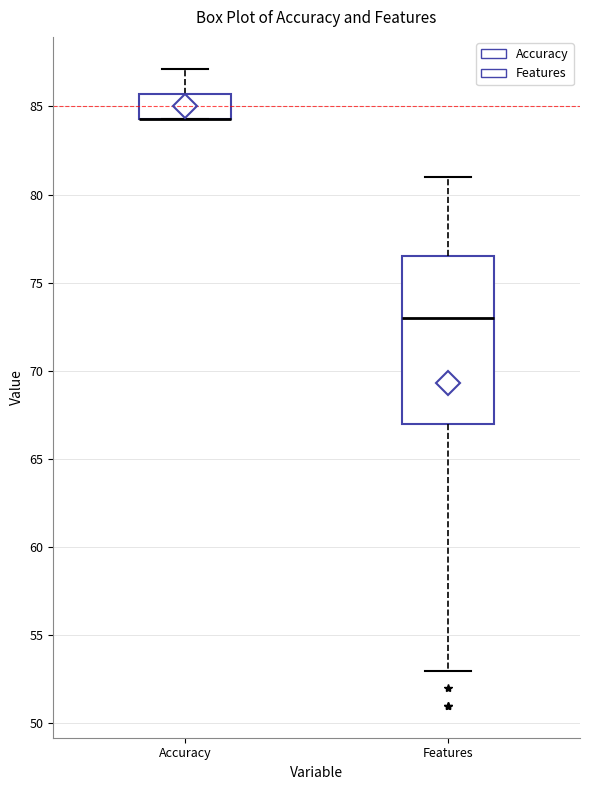

Reading left to right, read every box against the y-axis: the position of its median line, the range the box covers, and the ends of its whiskers. The values are not printed on the chart, so give them approximately, as read against the axis.

Accuracy: median 84.5 (drawn on the box's lower edge), box 84.5 to 85.5, whiskers 84.5 to 87.0
Features: median 73.0, box 67.0 to 76.5, whiskers 53.0 to 81.0